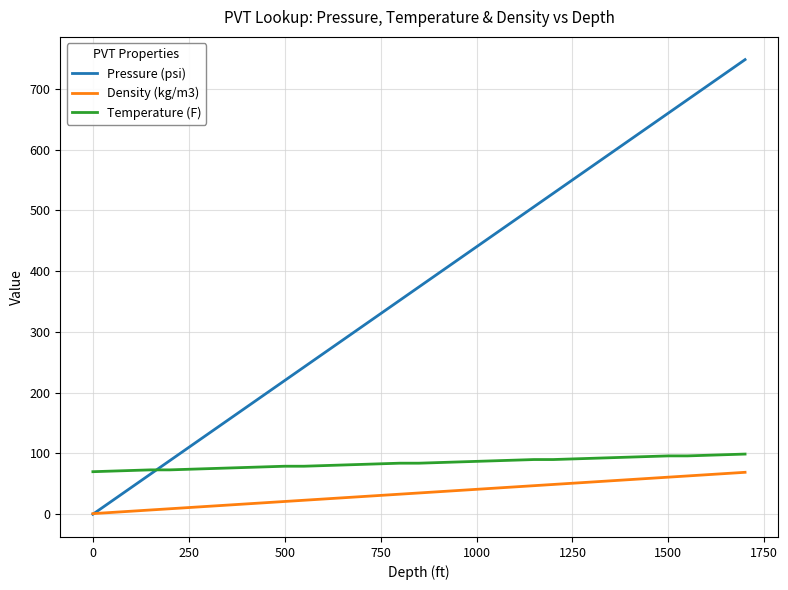

What is the maximum value shown in the chart?

748